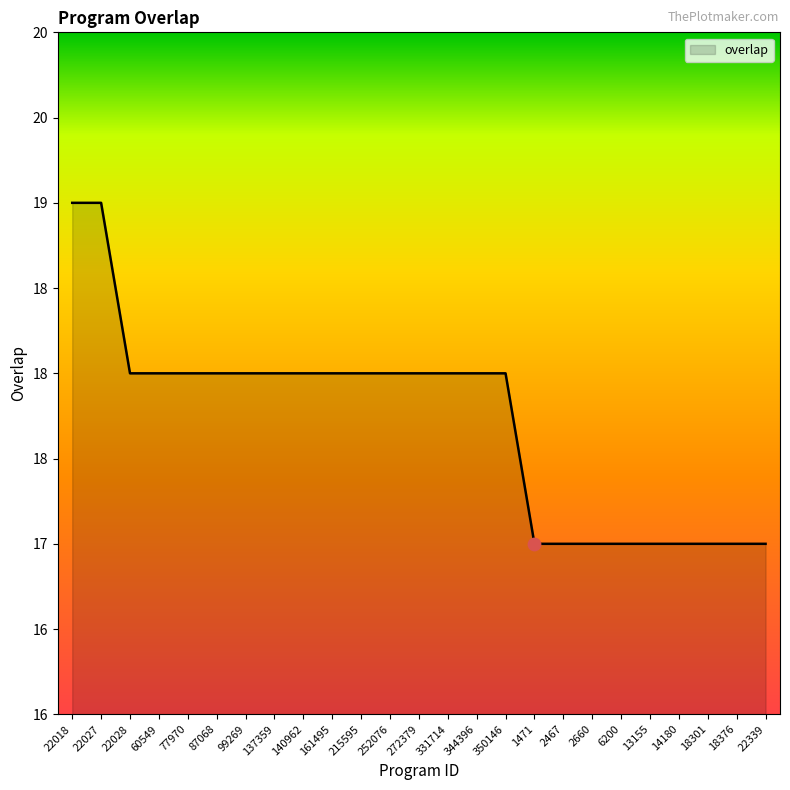

Does the chart have visible grid lines?

No